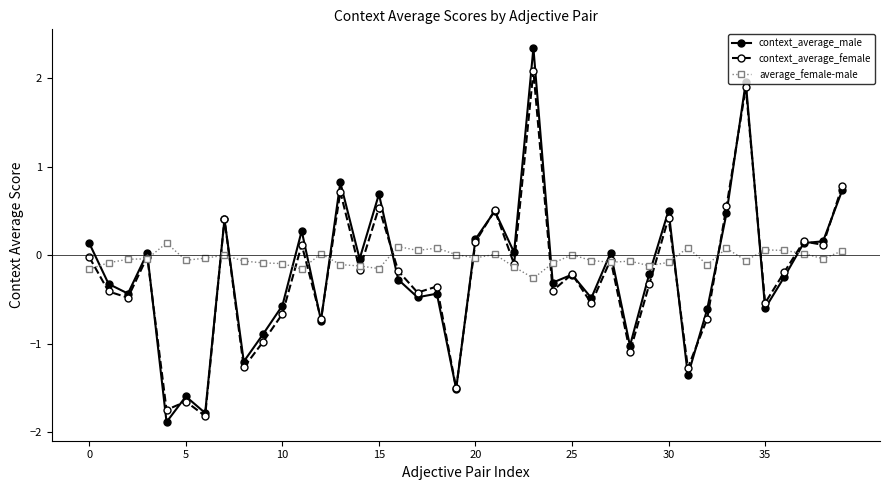

What is the sum of all average_female-male values?

-1.6